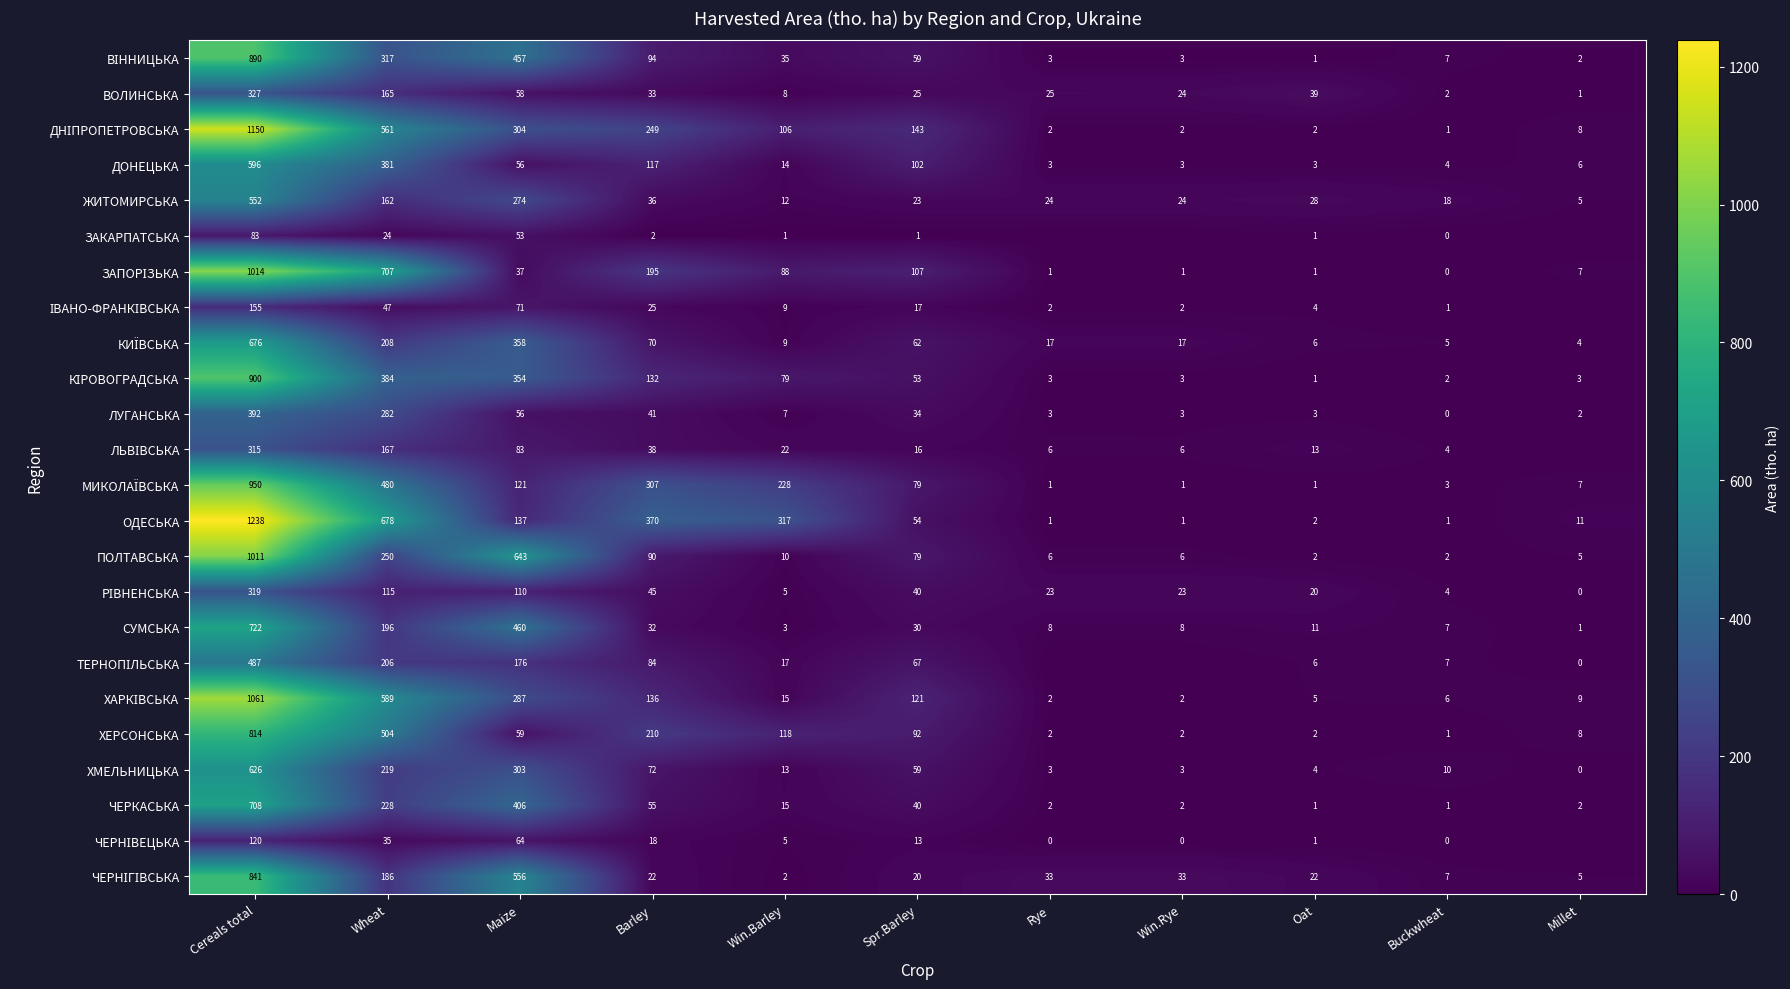

Which category has the highest value across all series?

Cereals total